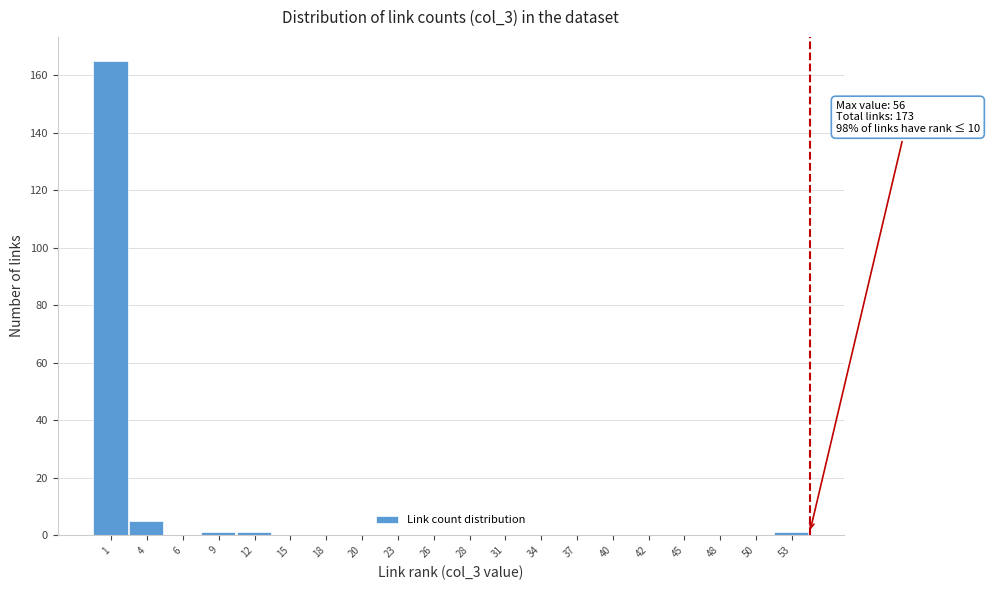

Reading left to right, what are all the values shown in this chart?

1=165	4=5	6=0	9=1	12=1	15=0	18=0	20=0	23=0	26=0	28=0	31=0	34=0	37=0	40=0	42=0	45=0	48=0	50=0	53=1